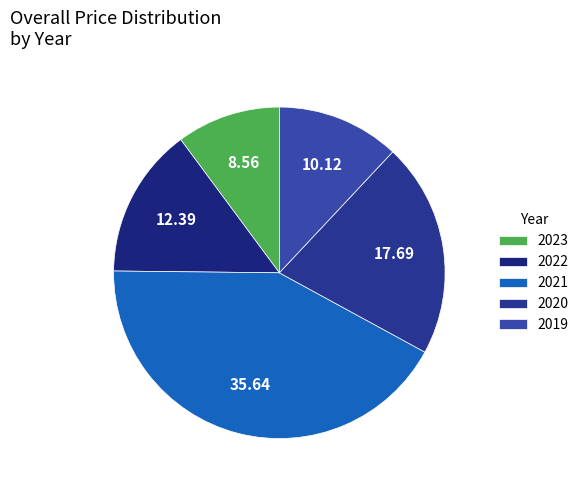

Which slice is the smallest?

2023